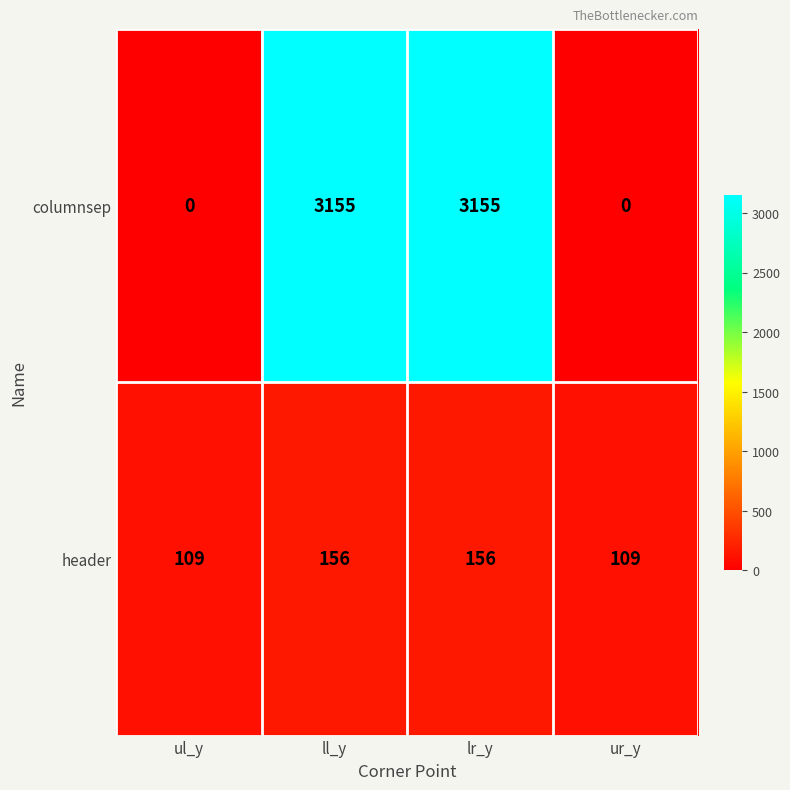

Rank the series at ur_y from lowest to highest value.

columnsep, header